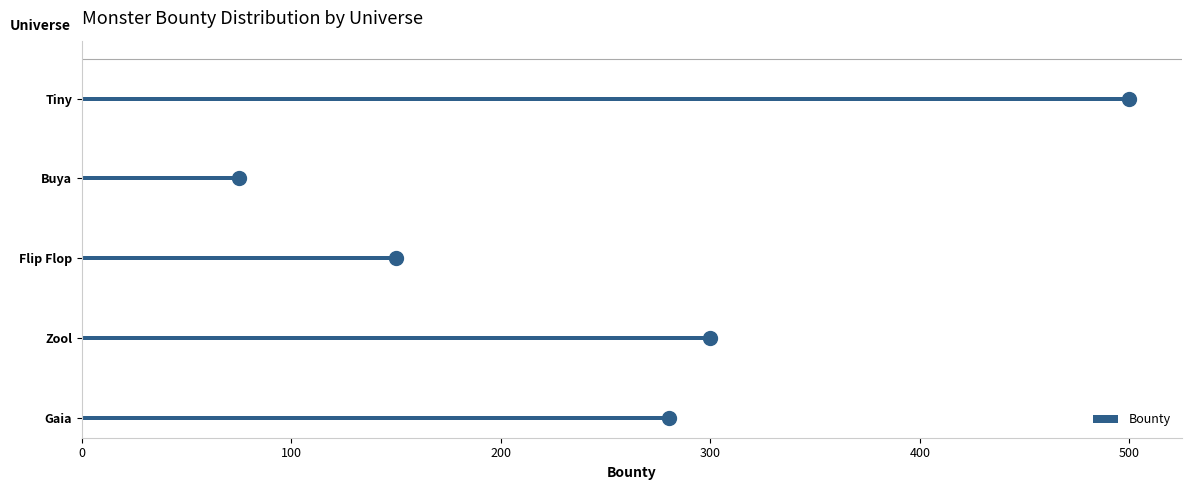

Rank the categories by Bounty value from highest to lowest.

Tiny, Zool, Gaia, Flip Flop, Buya